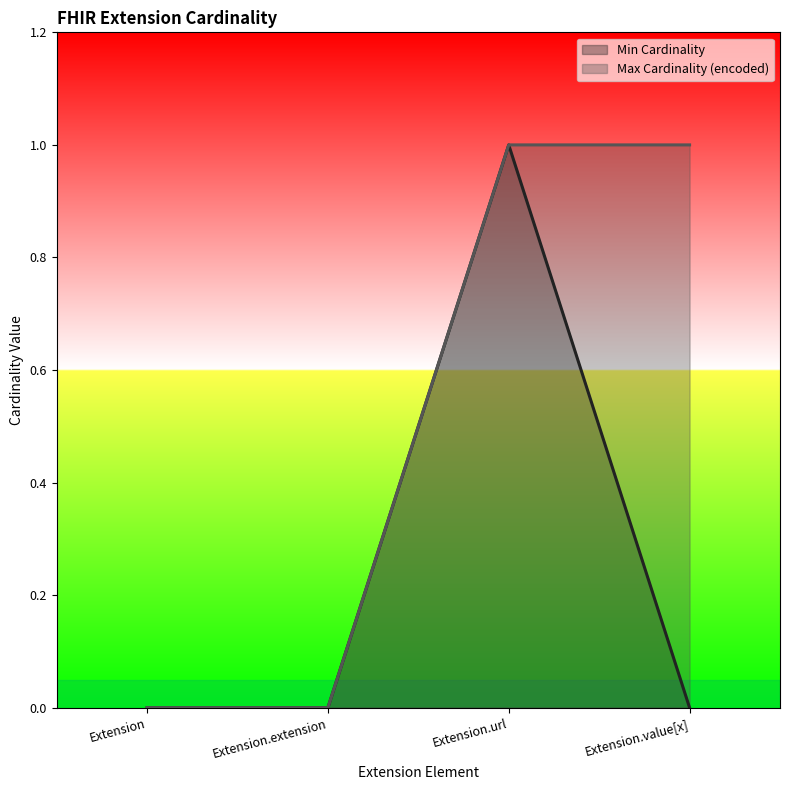

The value of Min Cardinality at Extension.extension is 0. True or false?

True